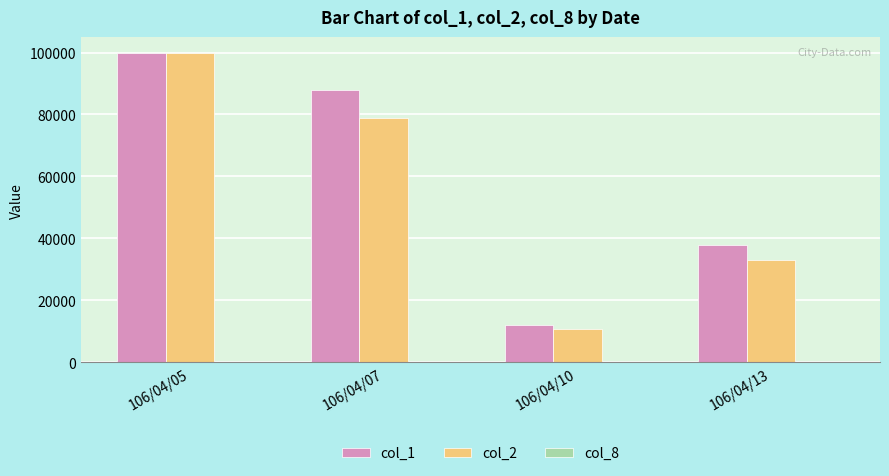

At which label does col_2 reach its peak?

106/04/05